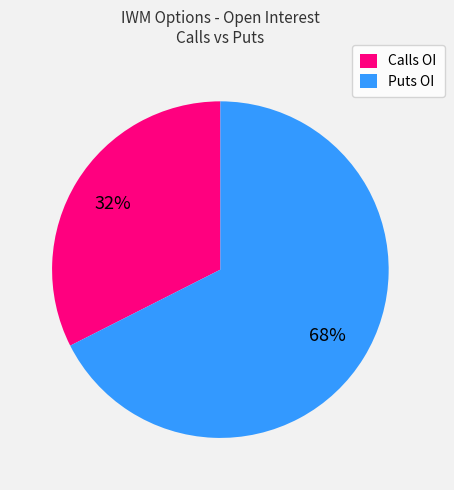

Count the number of slices in the pie.

2